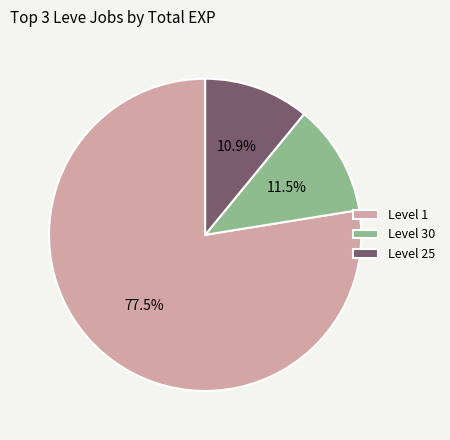

Count the number of slices in the pie.

3